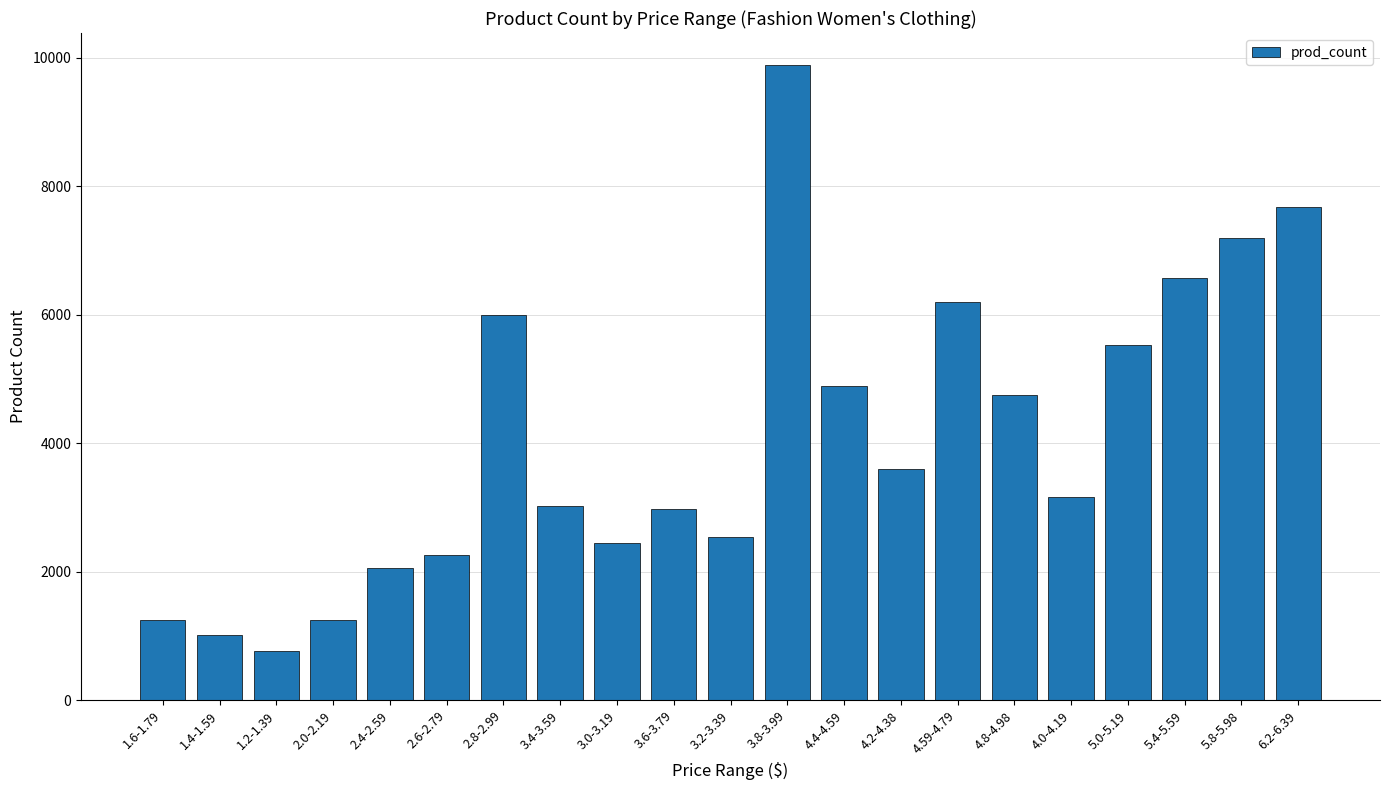

What is the sum of the values at 5.8-5.98 and 3.0-3.19?

9648